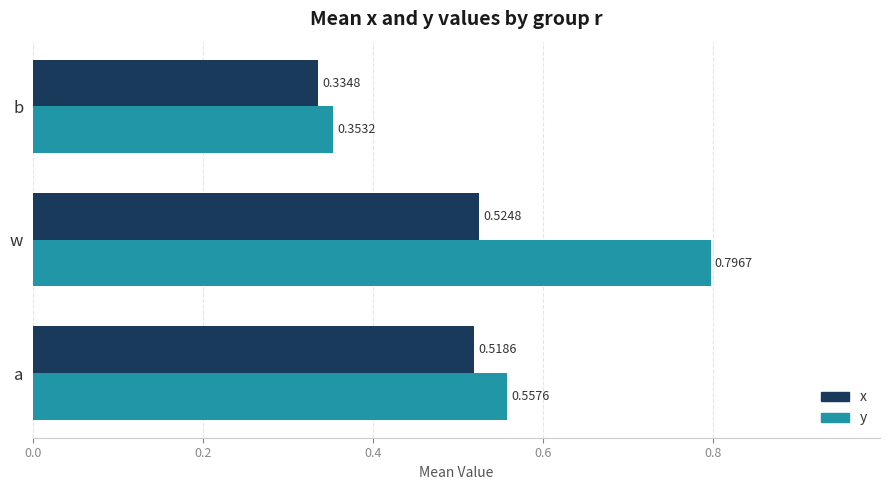

Rank the series by their maximum value, from lowest to highest.

x, y